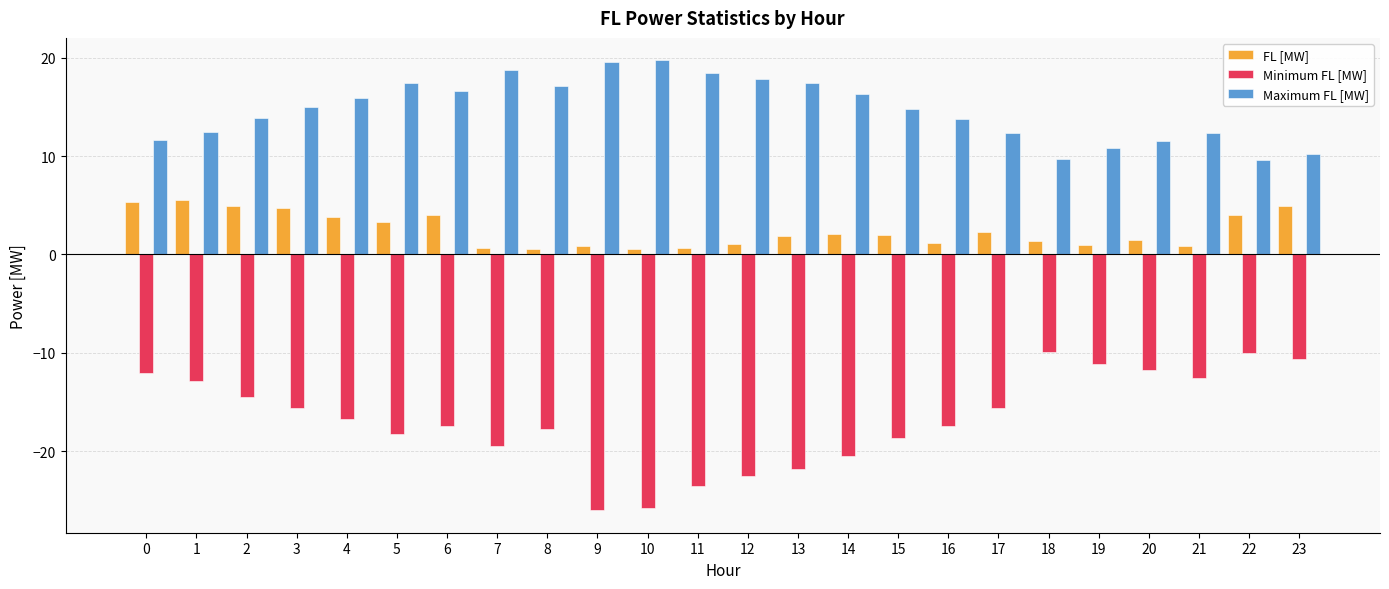

What is the value of the Minimum FL [MW] bar at the 6th from the left?

-18.2